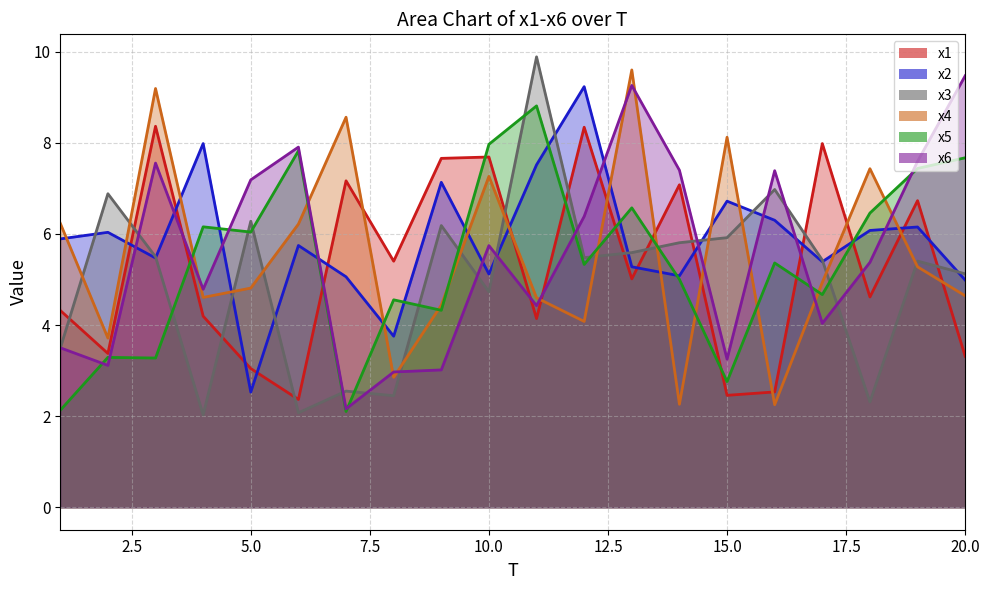

How many values in the x2 series are below 5?

3